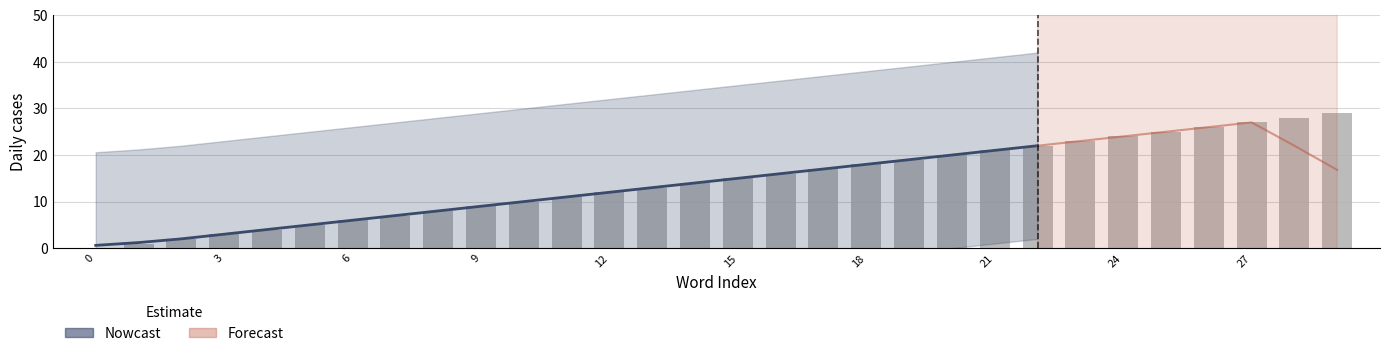

Reading left to right, list all the values displayed in this chart.

0	1	2	3	4	5	6	7	8	9	10	11	12	13	14	15	16	17	18	19	20	21	22	23	24	25	26	27	28	29